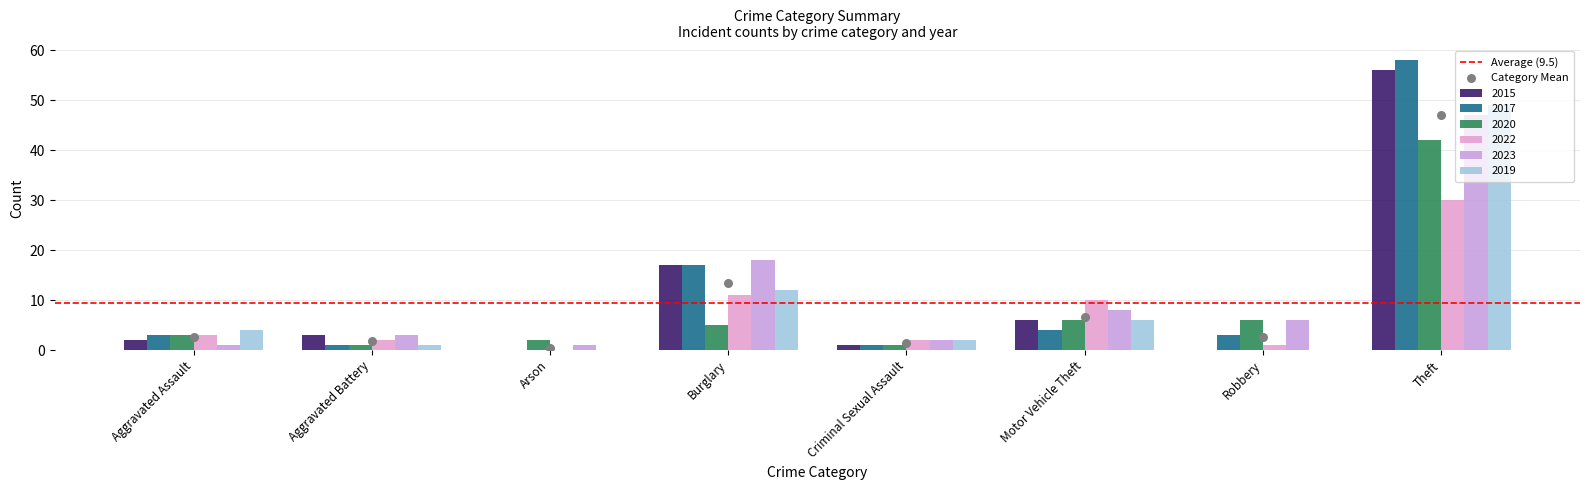

Which series has the widest spread of Y values?

2017